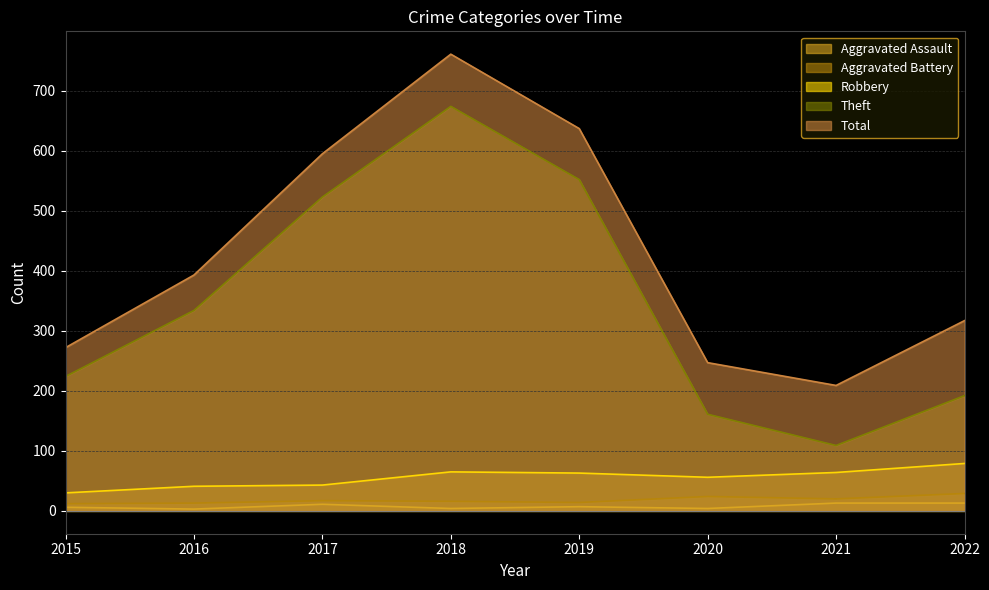

Reading left to right, extract all data points from this chart.

Aggravated Assault: 2015=6	2016=3	2017=11	2018=4	2019=7	2020=4	2021=13	2022=13
Aggravated Battery: 2015=12	2016=13	2017=17	2018=16	2019=14	2020=24	2021=20	2022=29
Robbery: 2015=30	2016=41	2017=43	2018=65	2019=63	2020=56	2021=64	2022=79
Theft: 2015=224	2016=334	2017=523	2018=674	2019=552	2020=161	2021=109	2022=192
Total: 2015=272	2016=393	2017=595	2018=761	2019=637	2020=247	2021=209	2022=317